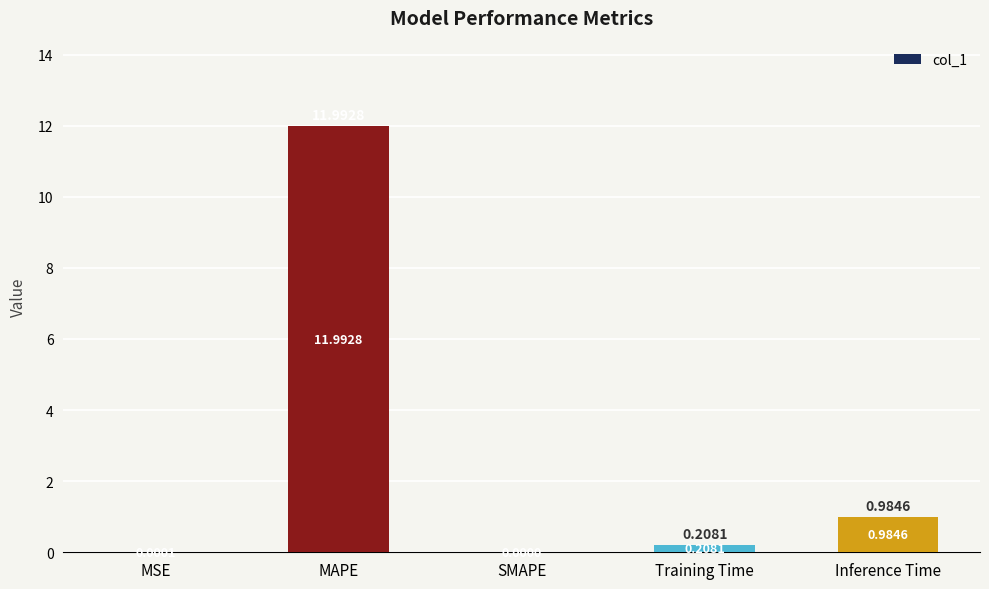

What is the sum of all values?

13.2